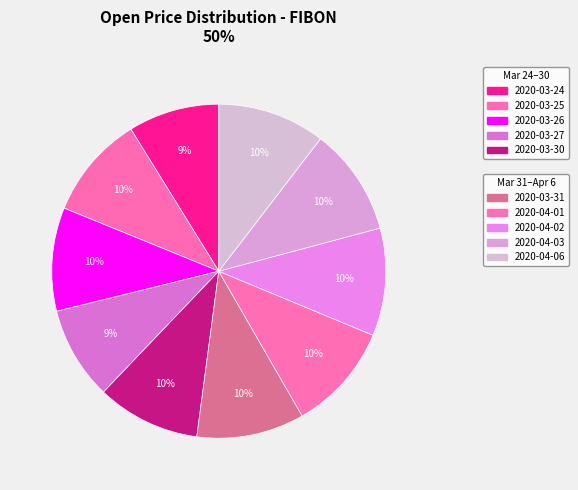

Does any single category account for the majority?

No